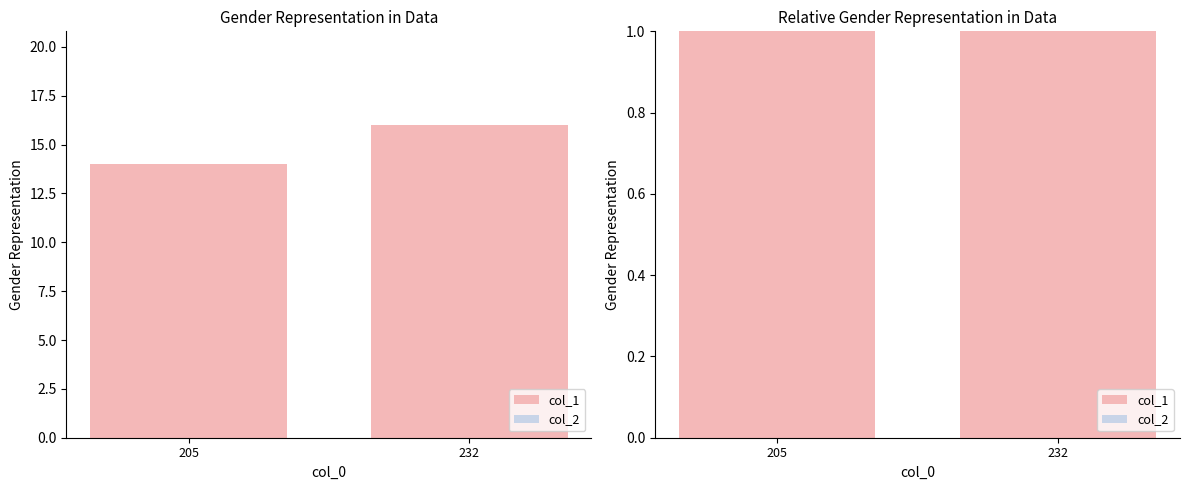

What are all the series names shown in the legend?

col_1, col_2